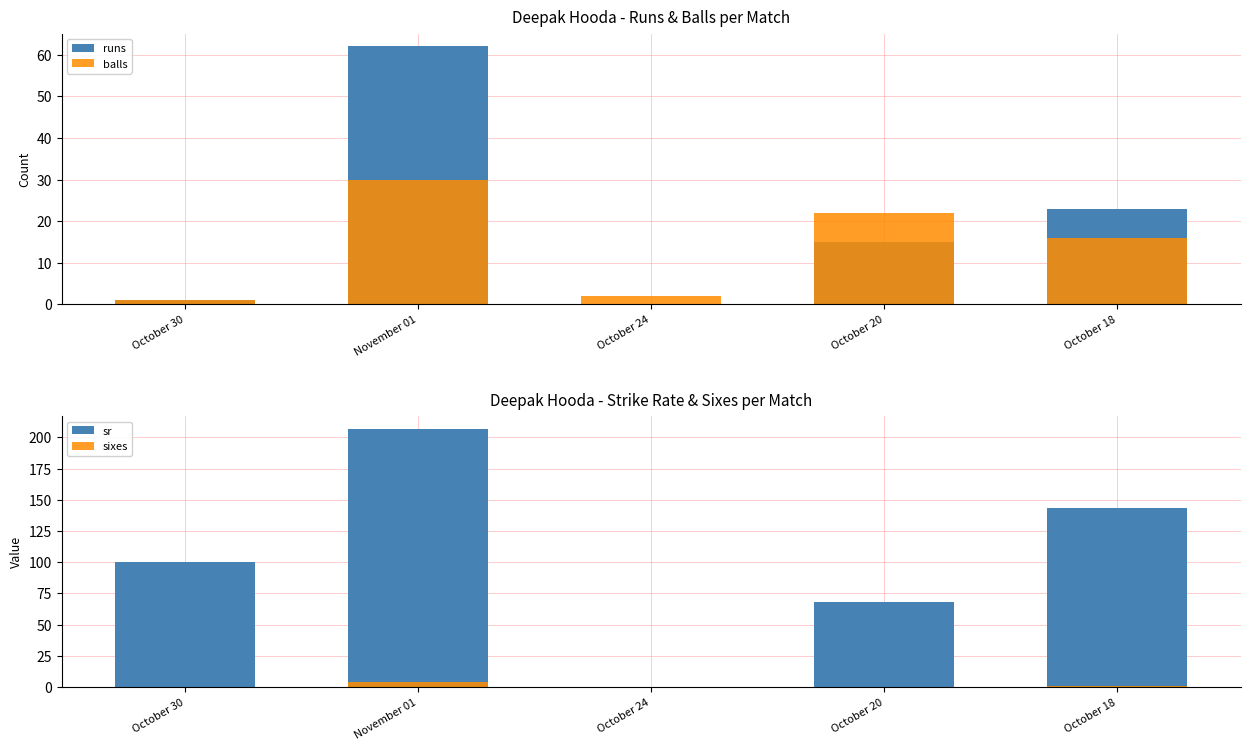

Where is sr nearest to the value 103?

October 30